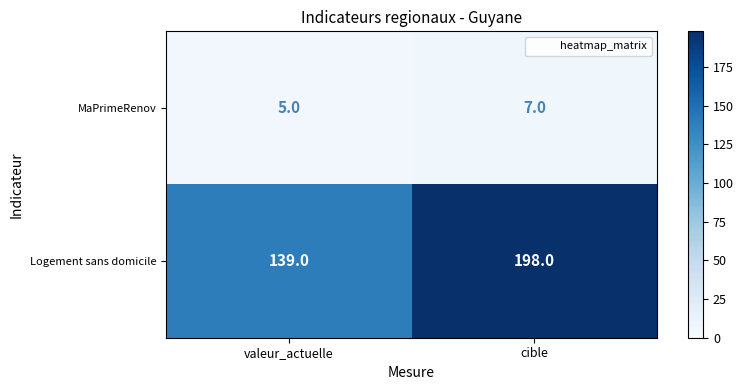

At how many categories does at least one series exceed 17?

2